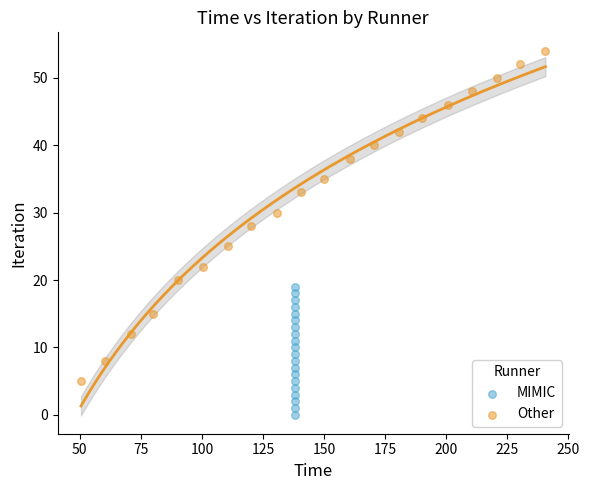

Which series contains the highest Y value?

Other